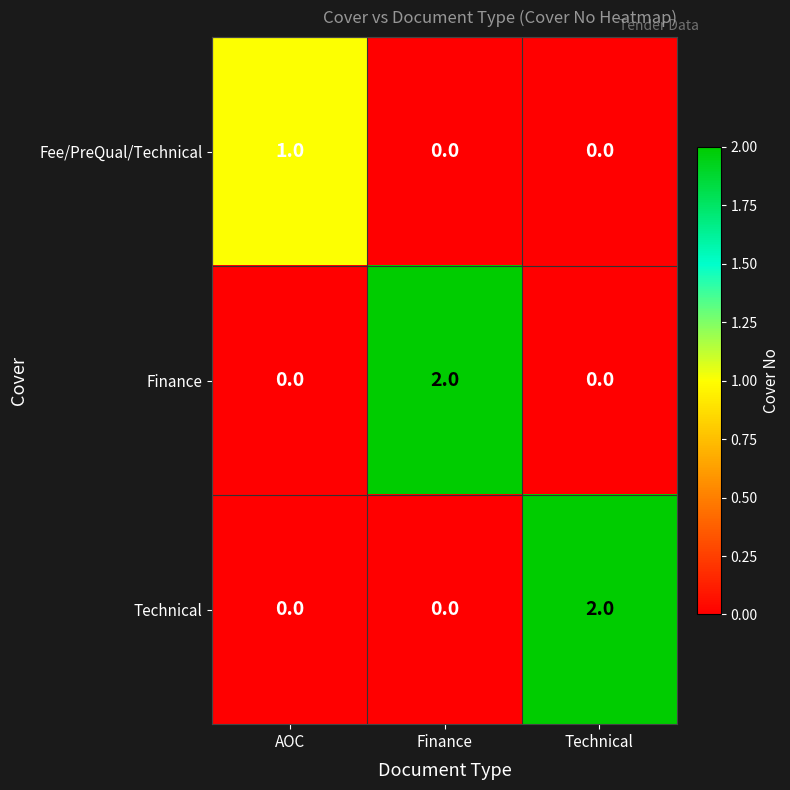

Which series changed the most between AOC and Finance?

Finance